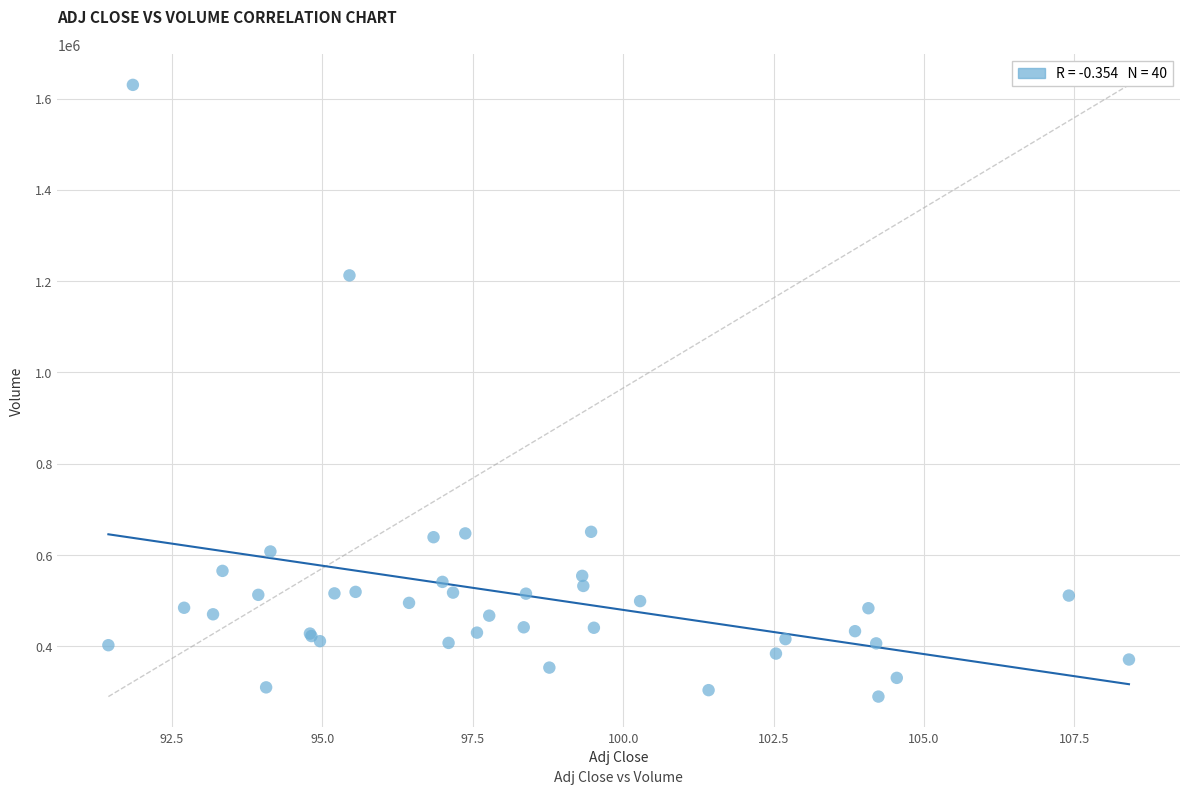

What Y value in the scatter plot is closest to 959900?

1212600